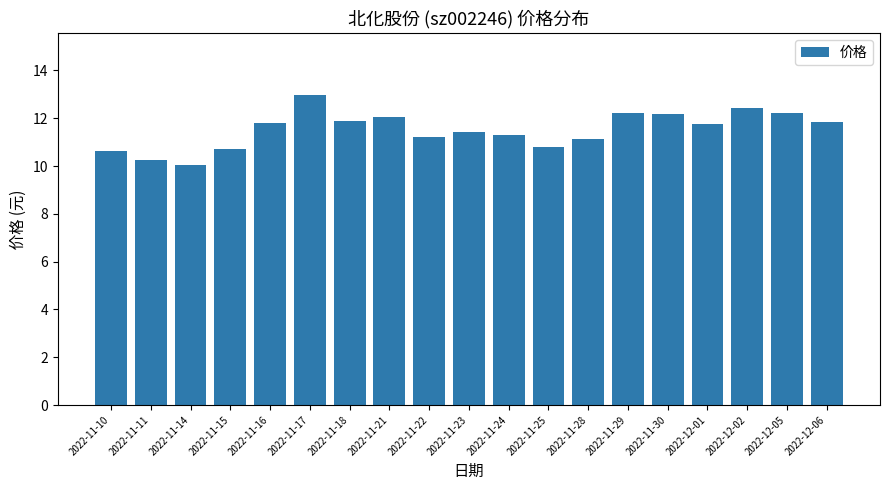

How many bars are there in total?

19